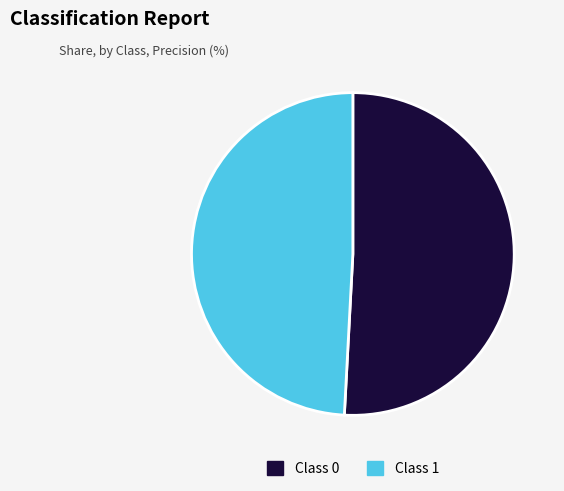

Rank the categories by value from highest to lowest.

Class 0, Class 1